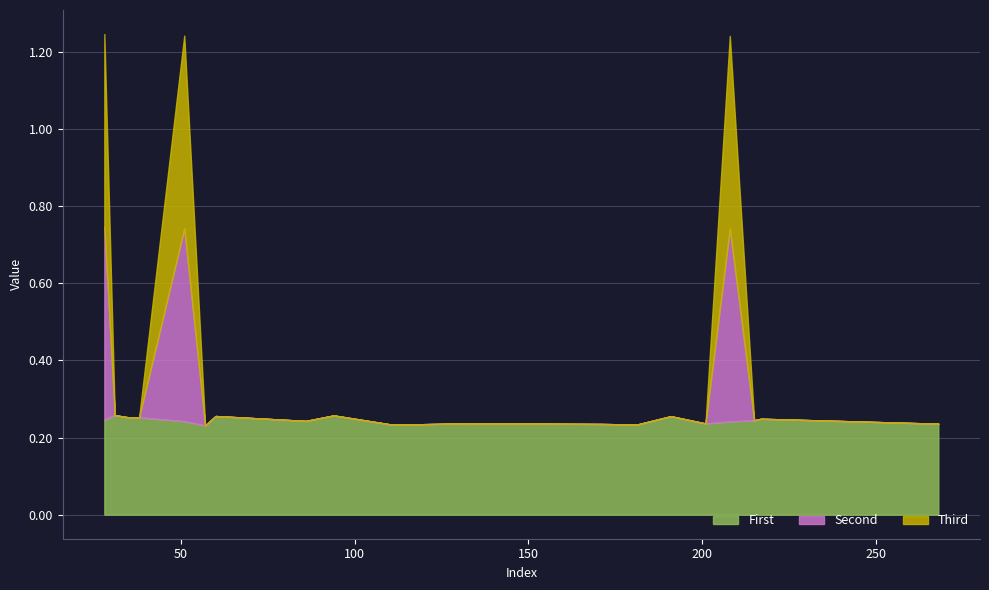

Is it true that y_pred equals 0.1 at 171?

False